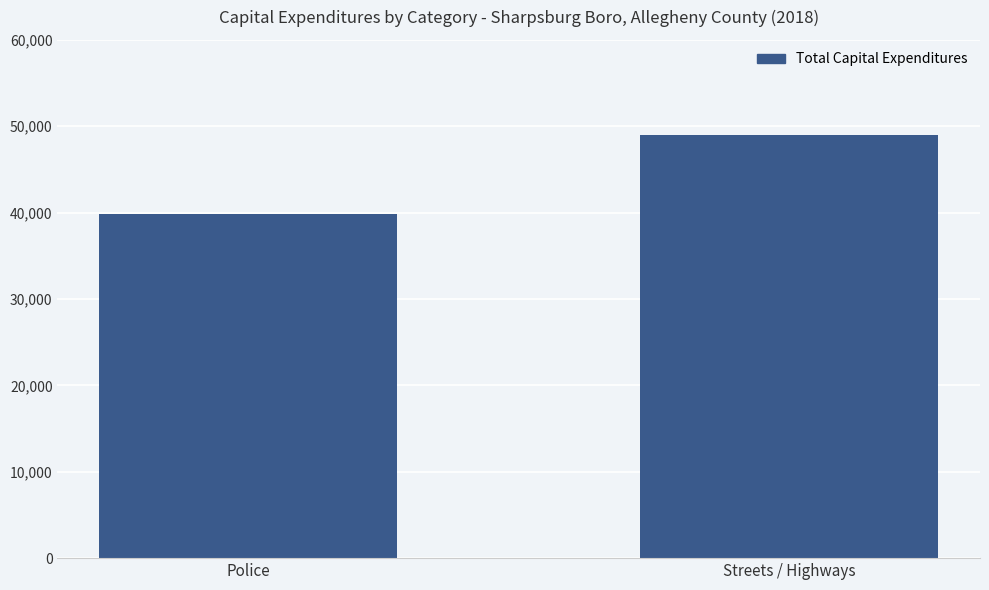

Does the chart contain any negative values?

No